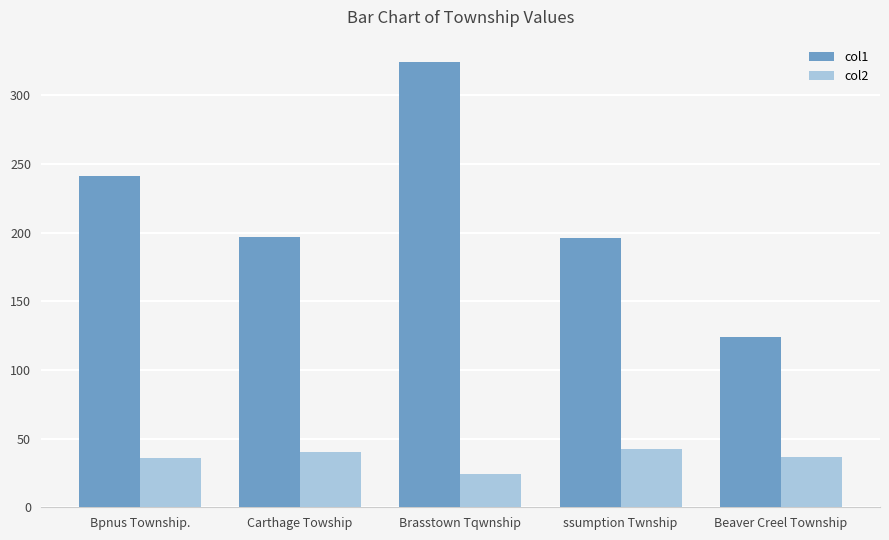

At how many categories does at least one series exceed 170?

4